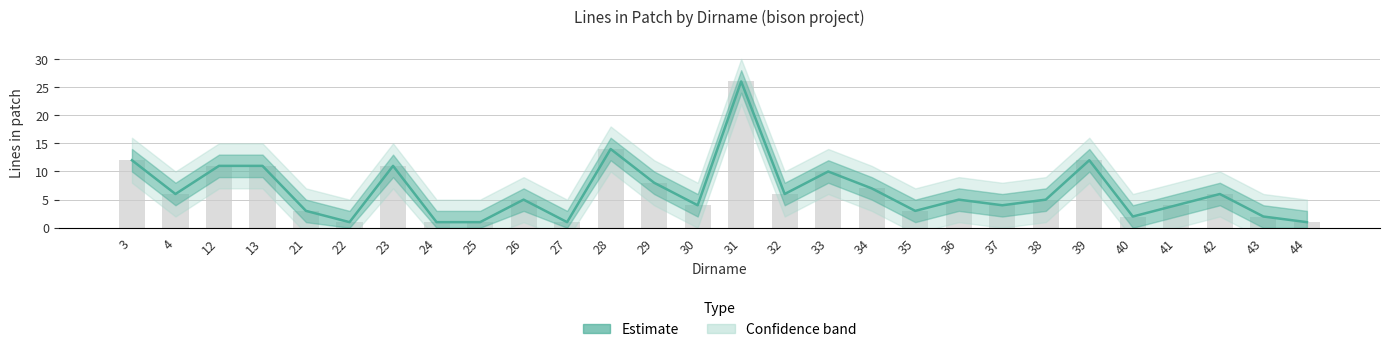

What is the ratio of the value at 4 to the value at 38?

1.2